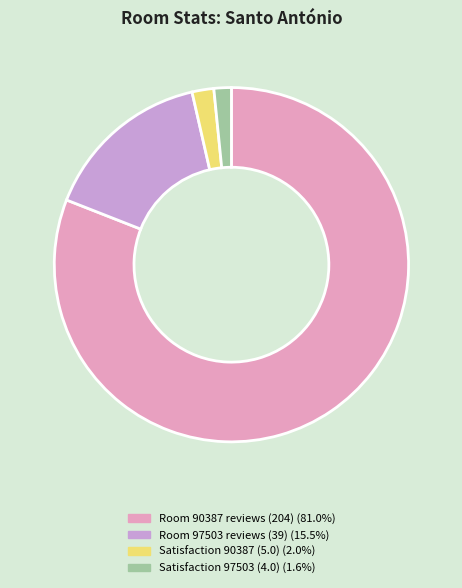

How many segments does this pie chart have?

4